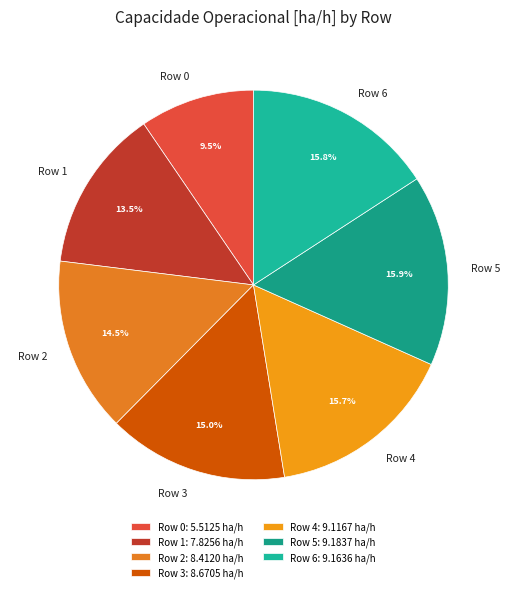

What percentage is NOT represented by Row 2?

85.5%